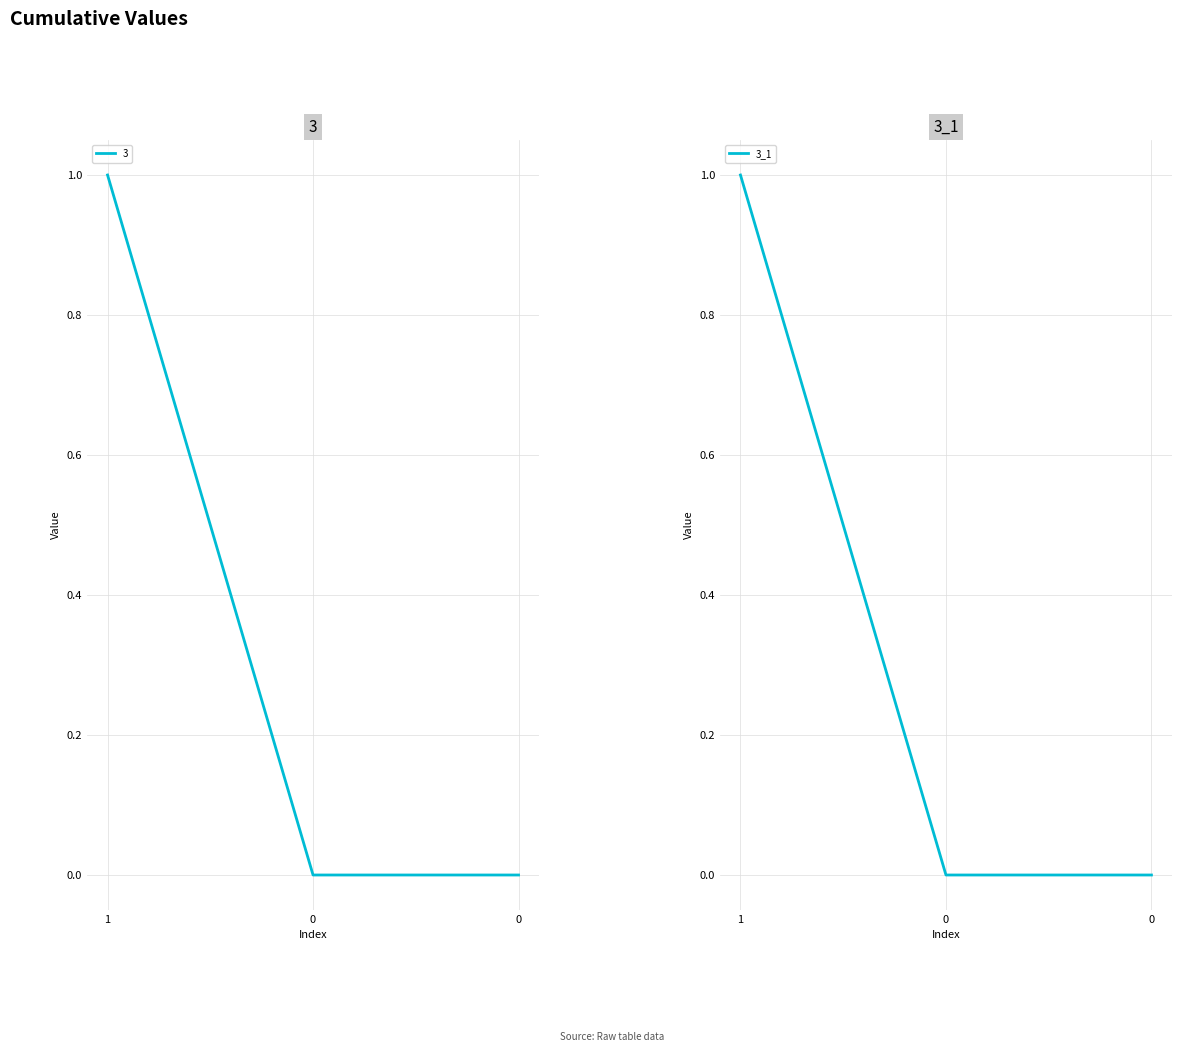

The chart shows a value of 2 at 1. True or false?

False